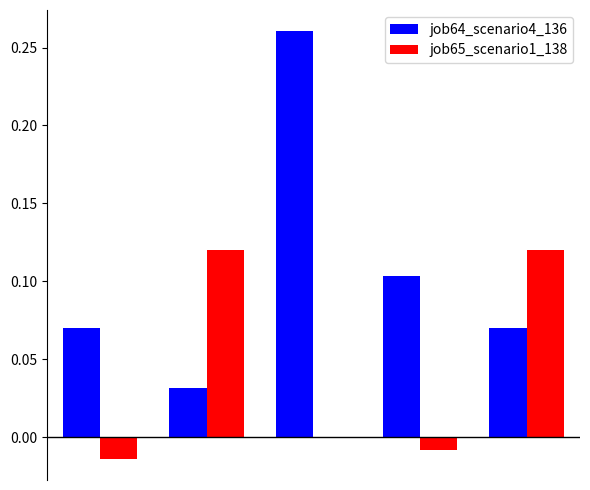

Which series has the largest total across all categories?

job64_scenario4_136